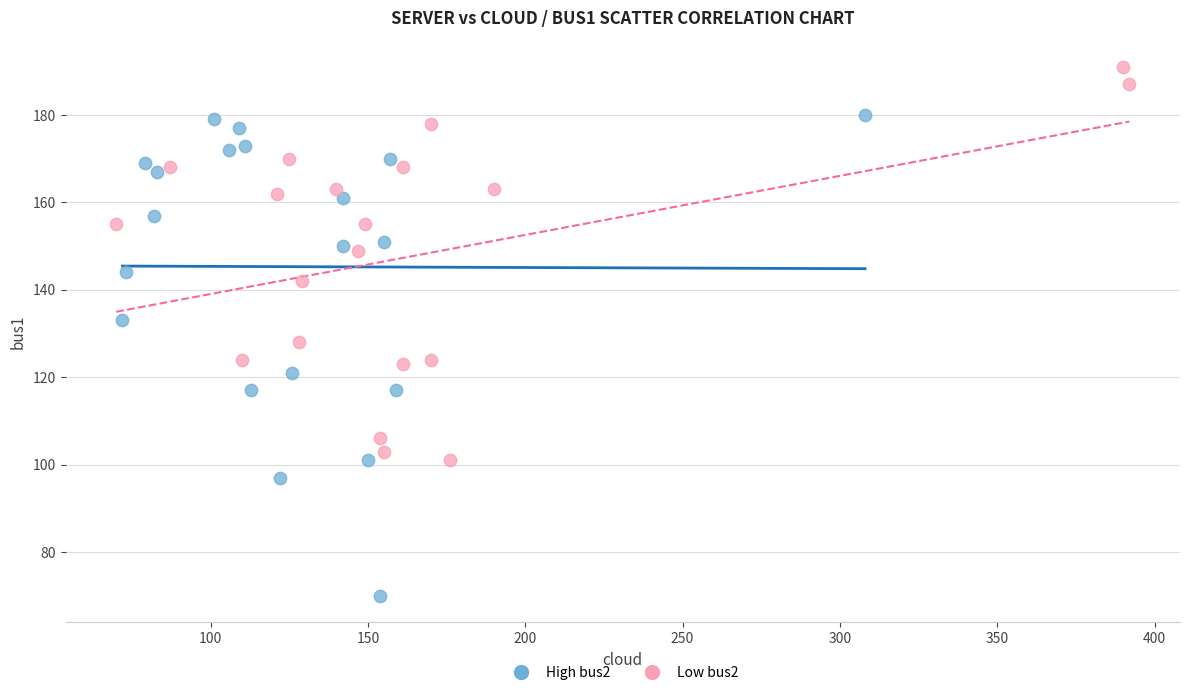

Which series reaches the maximum Y coordinate?

Low bus2